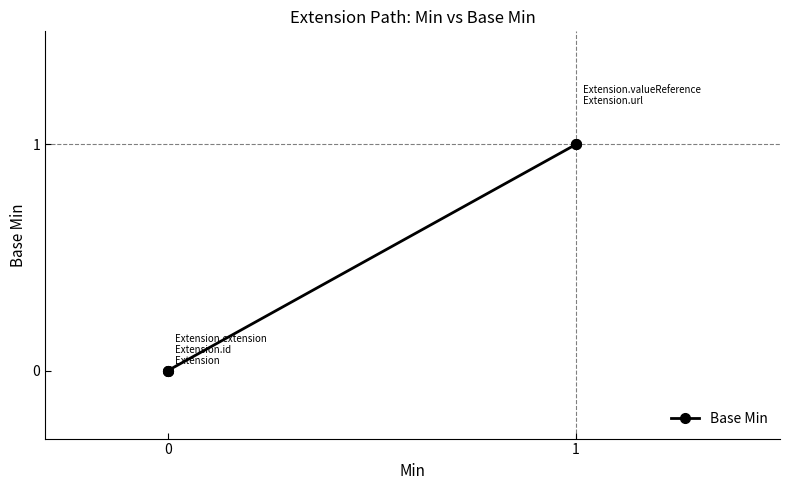

Is it true that the value at 0 is 0?

True